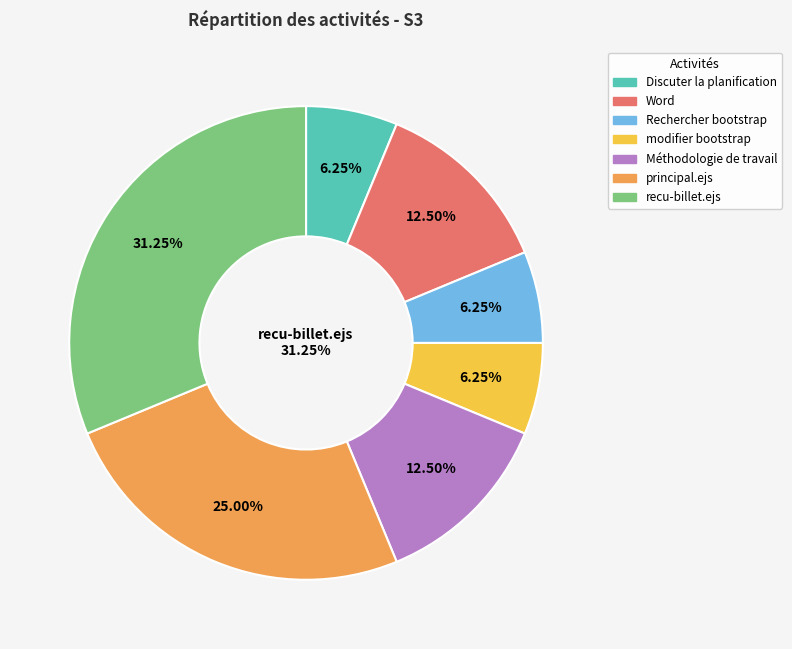

To the nearest percent, what is the difference between the largest and smallest slice percentages?

25%